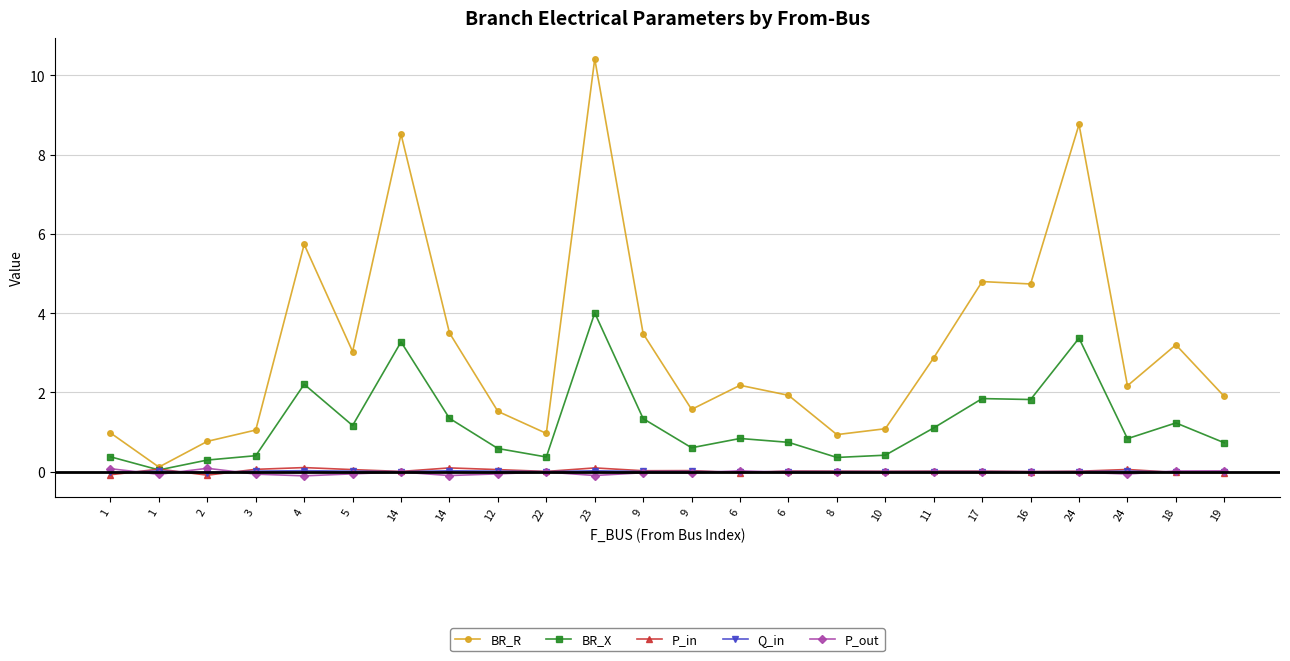

Reading left to right, transcribe all the data shown in this chart.

BR_R: 1.0	0.1	0.8	1.1	5.7	3.0	8.5	3.5	1.5	1.0	10.4	3.5	1.6	2.2	1.9	0.9	1.1	2.9	4.8	4.7	8.8	2.2	3.2	1.9
BR_X: 0.4	0.0	0.3	0.4	2.2	1.2	3.3	1.3	0.6	0.4	4.0	1.3	0.6	0.8	0.7	0.4	0.4	1.1	1.8	1.8	3.4	0.8	1.2	0.7
P_in: -0.1	0.1	-0.1	0.1	0.1	0.1	0.0	0.1	0.1	0.0	0.1	0.0	0.0	-0.0	0.0	0.0	0.0	0.0	0.0	0.0	0.0	0.1	-0.0	-0.0
Q_in: -0.0	0.0	-0.0	0.0	0.0	0.0	0.0	0.0	0.0	0.0	0.0	0.0	0.0	-0.0	0.0	0.0	0.0	0.0	0.0	0.0	0.0	0.0	-0.0	-0.0
P_out: 0.1	-0.1	0.1	-0.1	-0.1	-0.1	-0.0	-0.1	-0.1	-0.0	-0.1	-0.0	-0.0	0.0	-0.0	-0.0	-0.0	-0.0	-0.0	-0.0	-0.0	-0.1	0.0	0.0